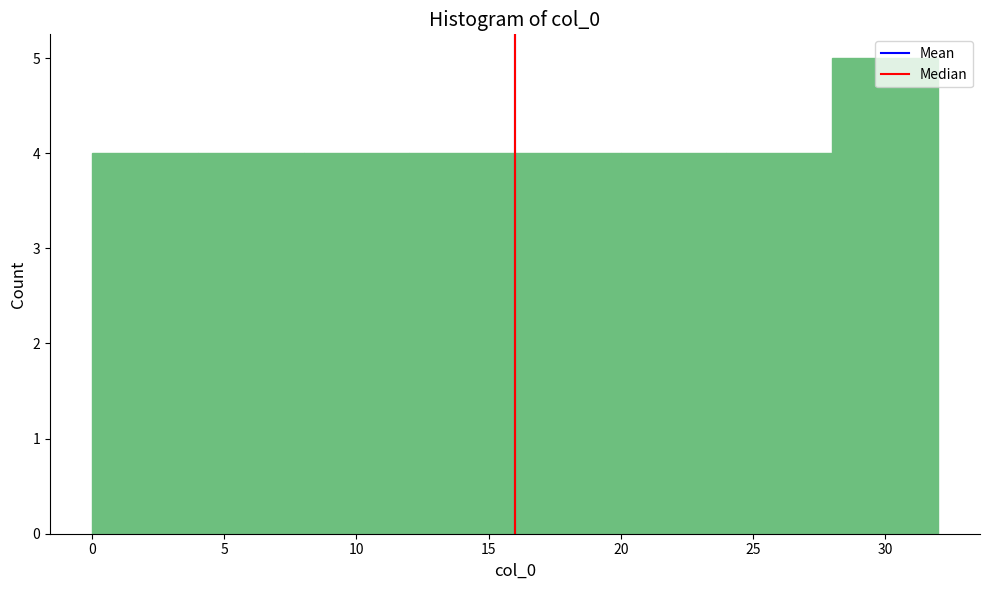

What is the height of the bar covering 4 to 8 on the x-axis? The values are not printed on the chart, so give them approximately, as read against the axis.

4